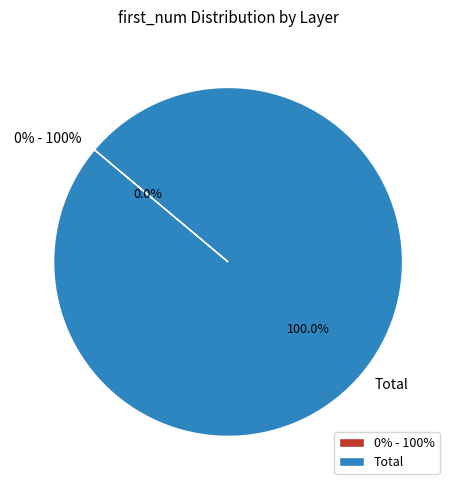

Rank the categories by value from highest to lowest.

Total, 0% - 100%